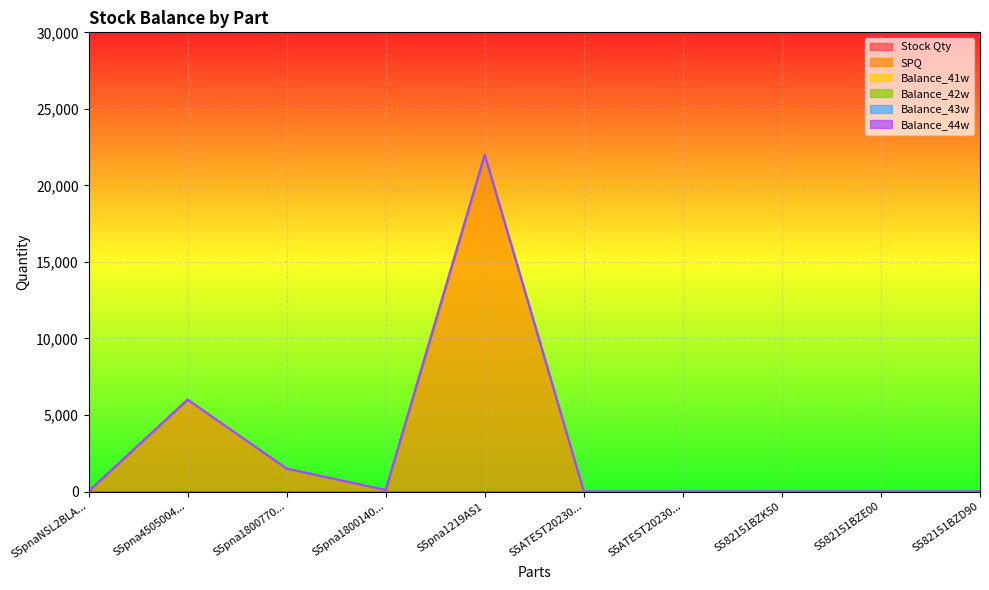

True or false: Balance_44w and SPQ cross at least once.

False